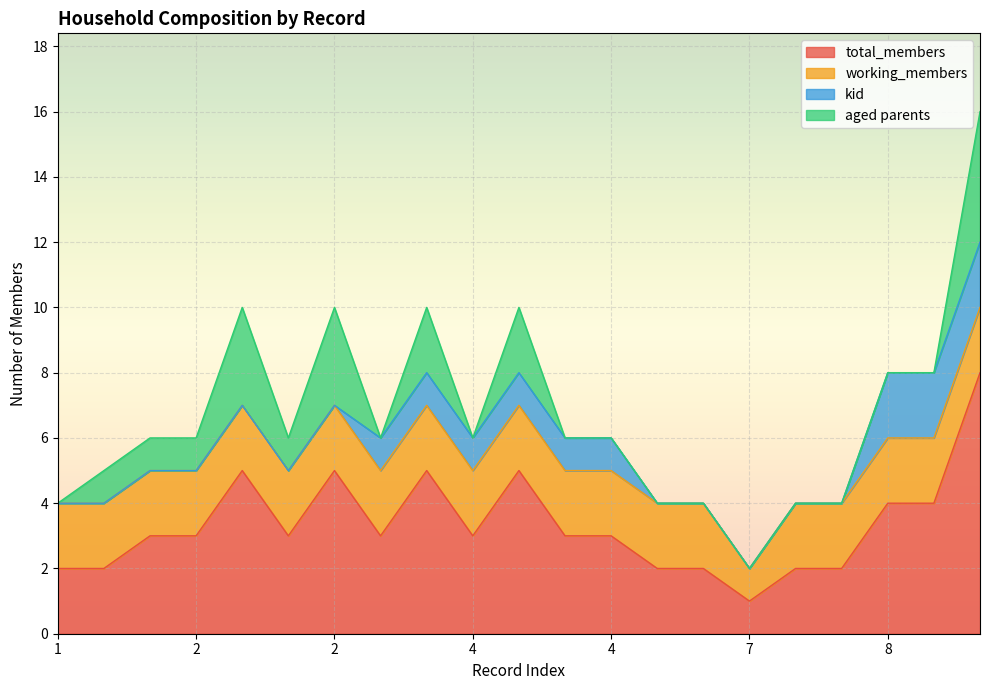

Is it true that working_members equals 3 at 8?

False